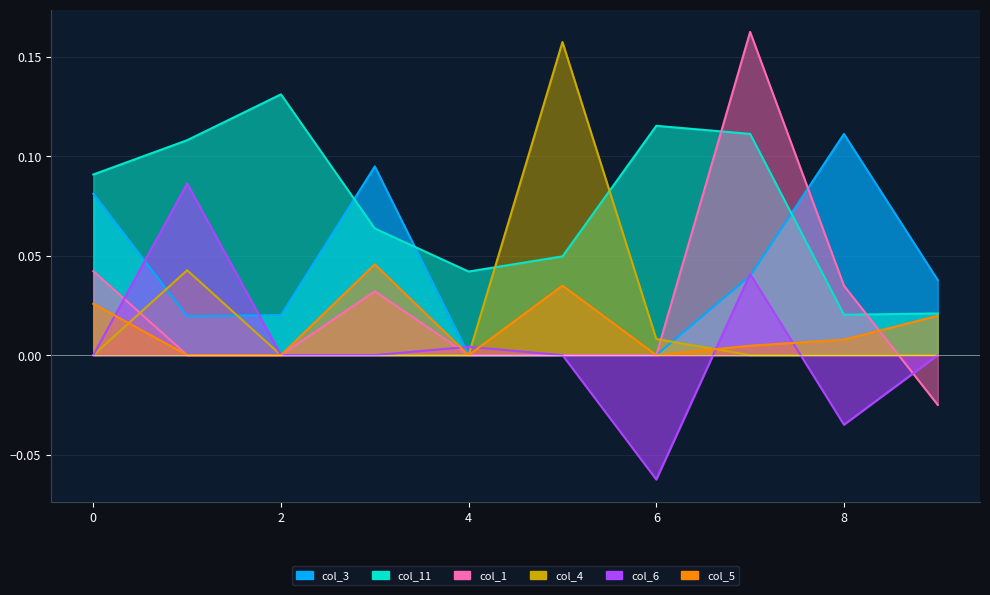

After their last crossing, which series has the higher values: col_6 or col_1?

col_6